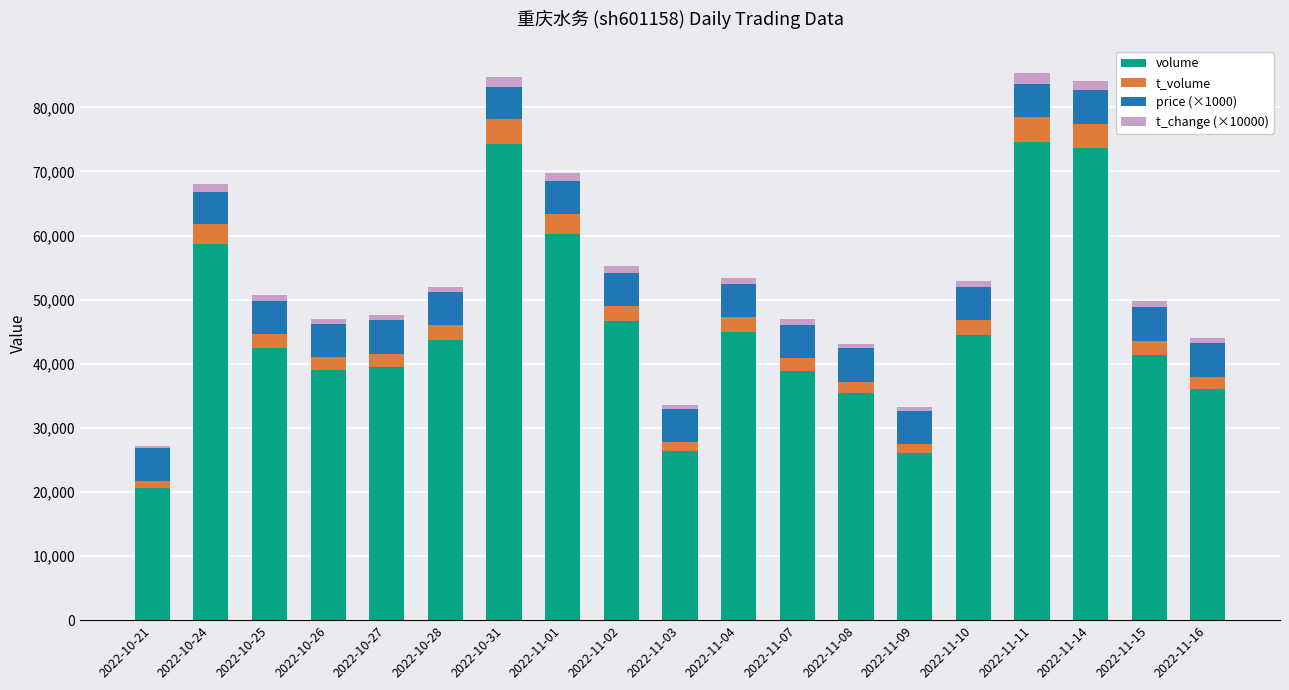

What is the minimum value for volume?

20567